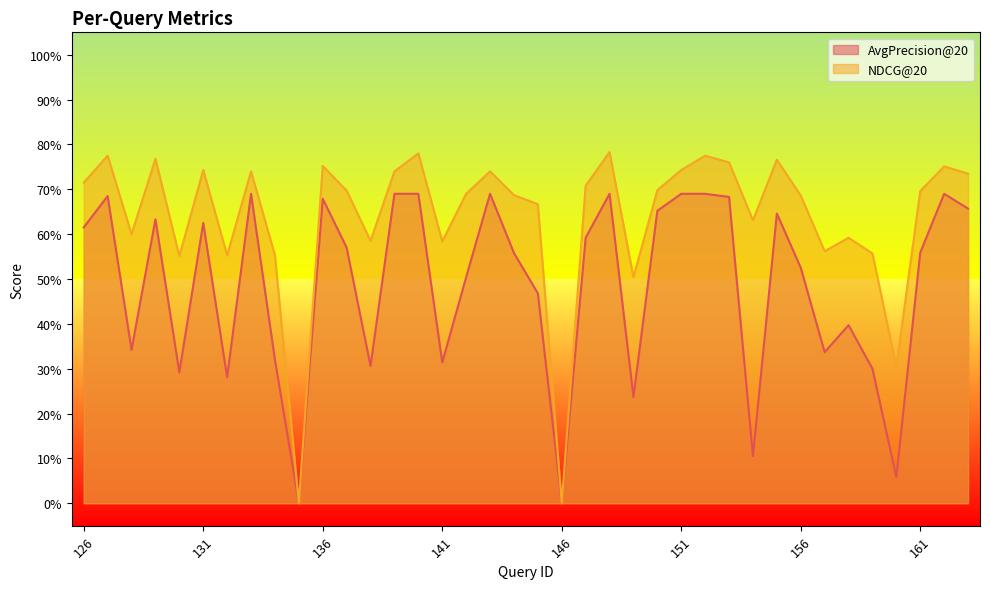

The NDCG@20 series shows 1.1 at 154. True or false?

False